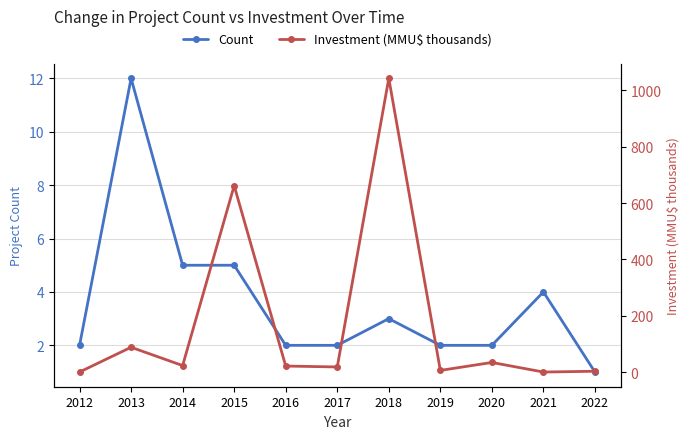

How many lines are shown in the chart?

2